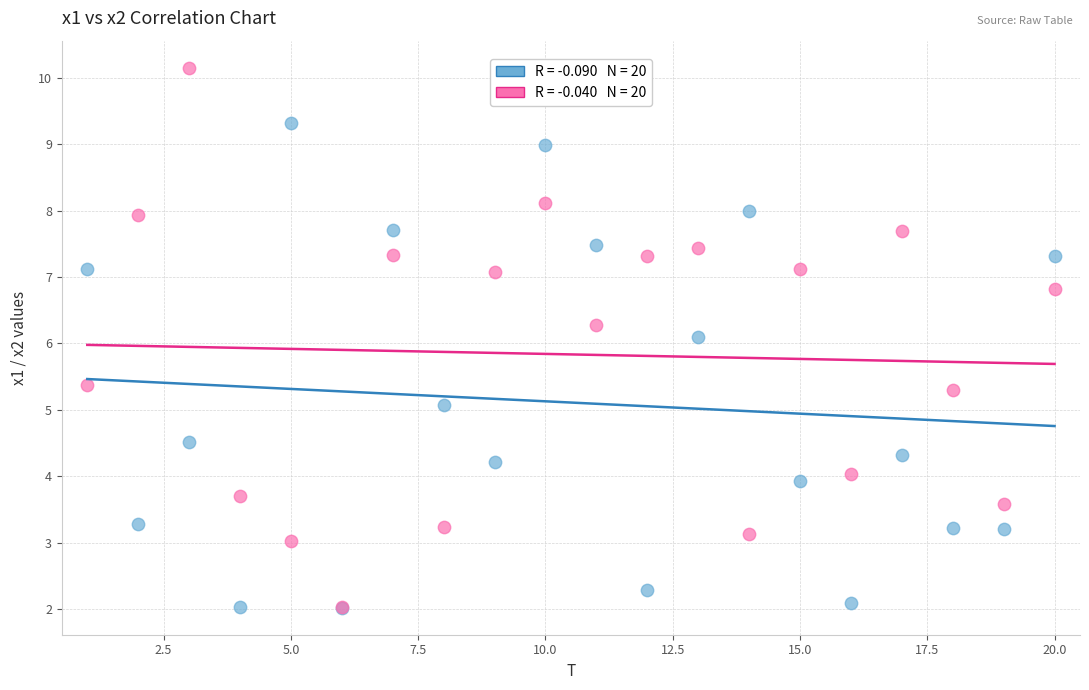

Across all series, what Y value is closest to 6?

6.1